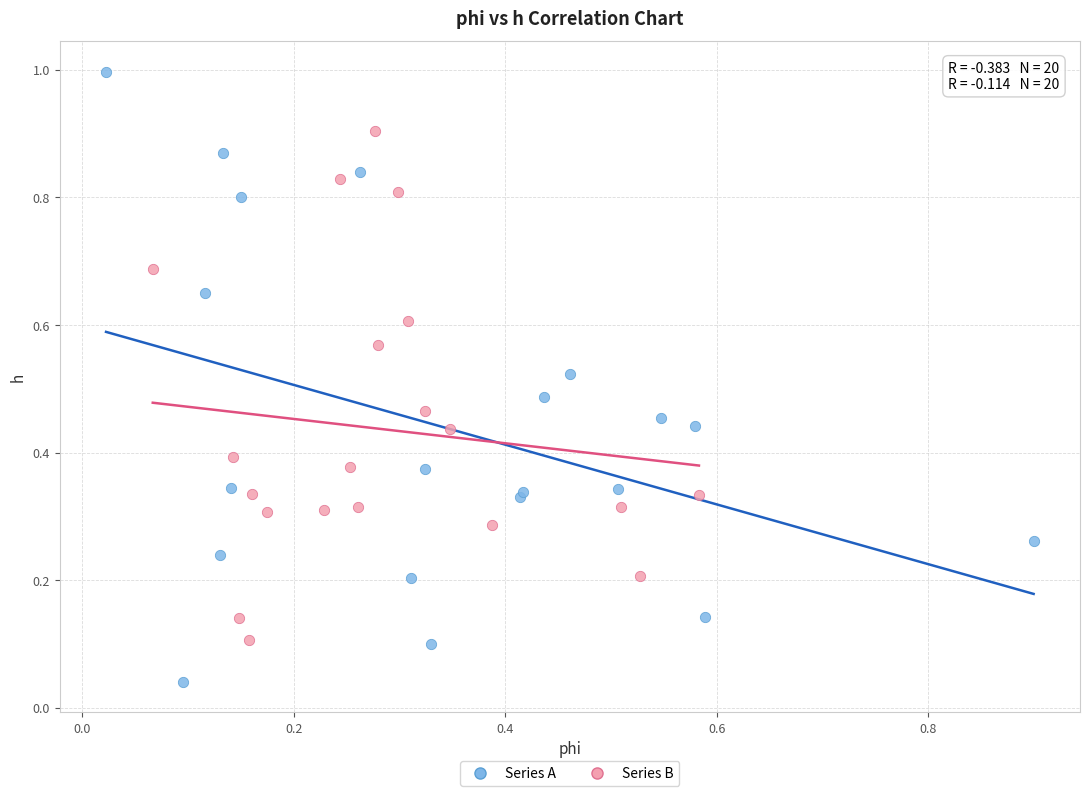

Which series contains the lowest Y value?

Series A